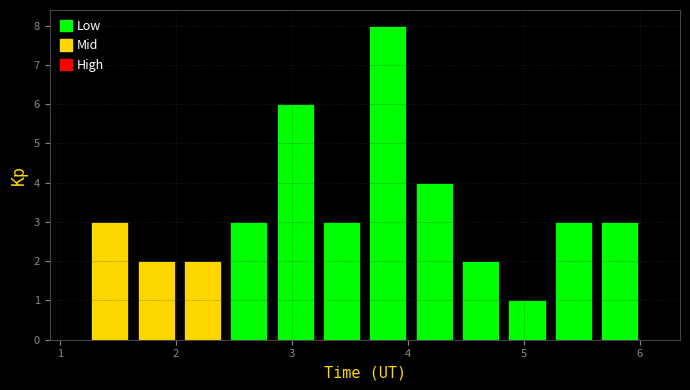

Around what value on the x-axis is the tallest bar? Give the approximate position of its centre, as read against the axis.

3.8